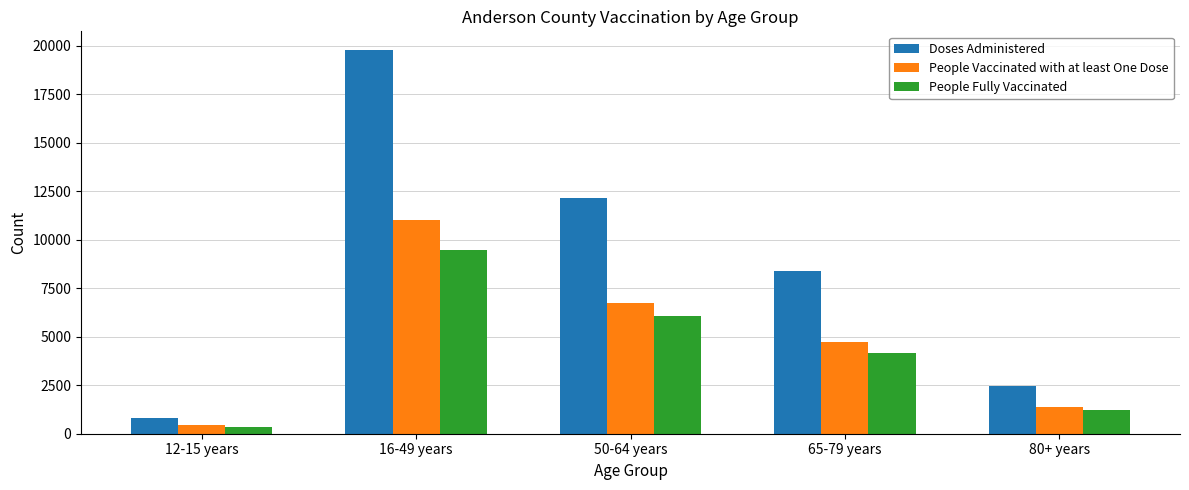

How many bars are there in total?

15